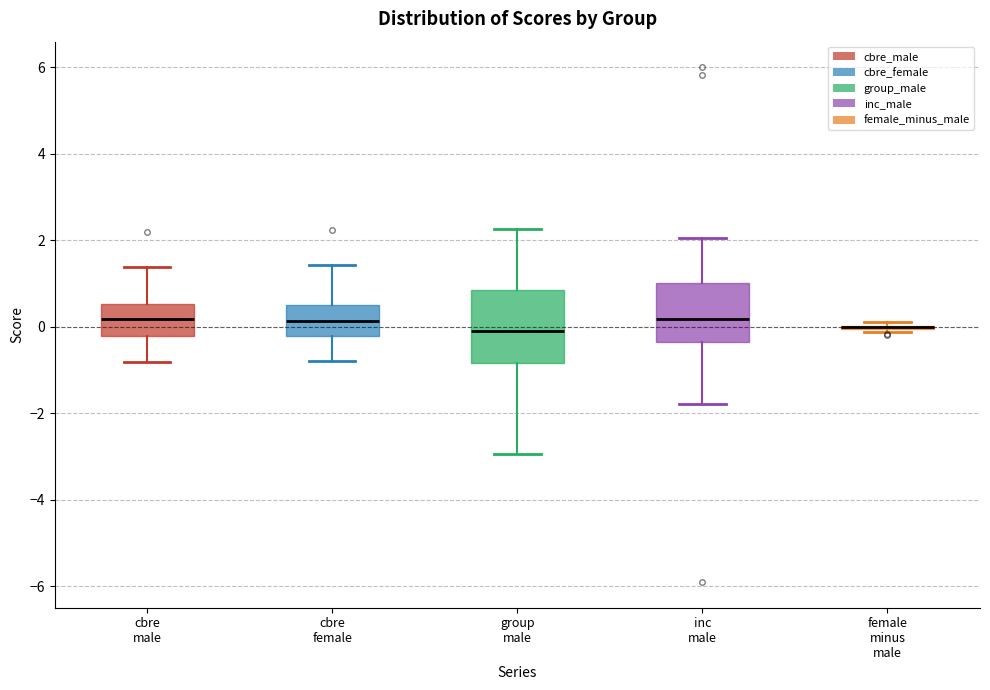

Comparing the boxes themselves (not the whiskers), which one is the tallest?

group male